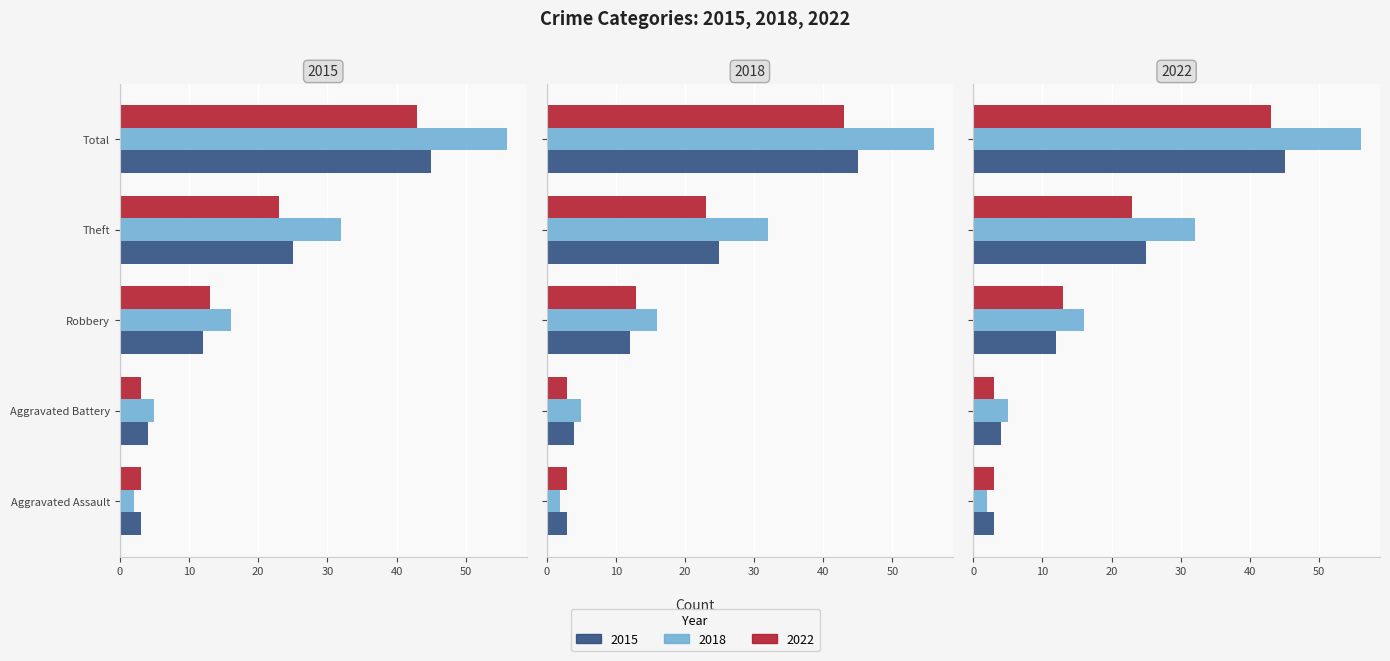

Between Theft and Aggravated Battery, which is larger?

Theft